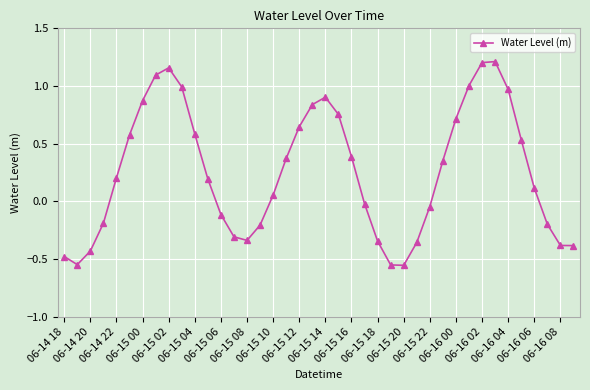

Does the chart have visible grid lines?

Yes